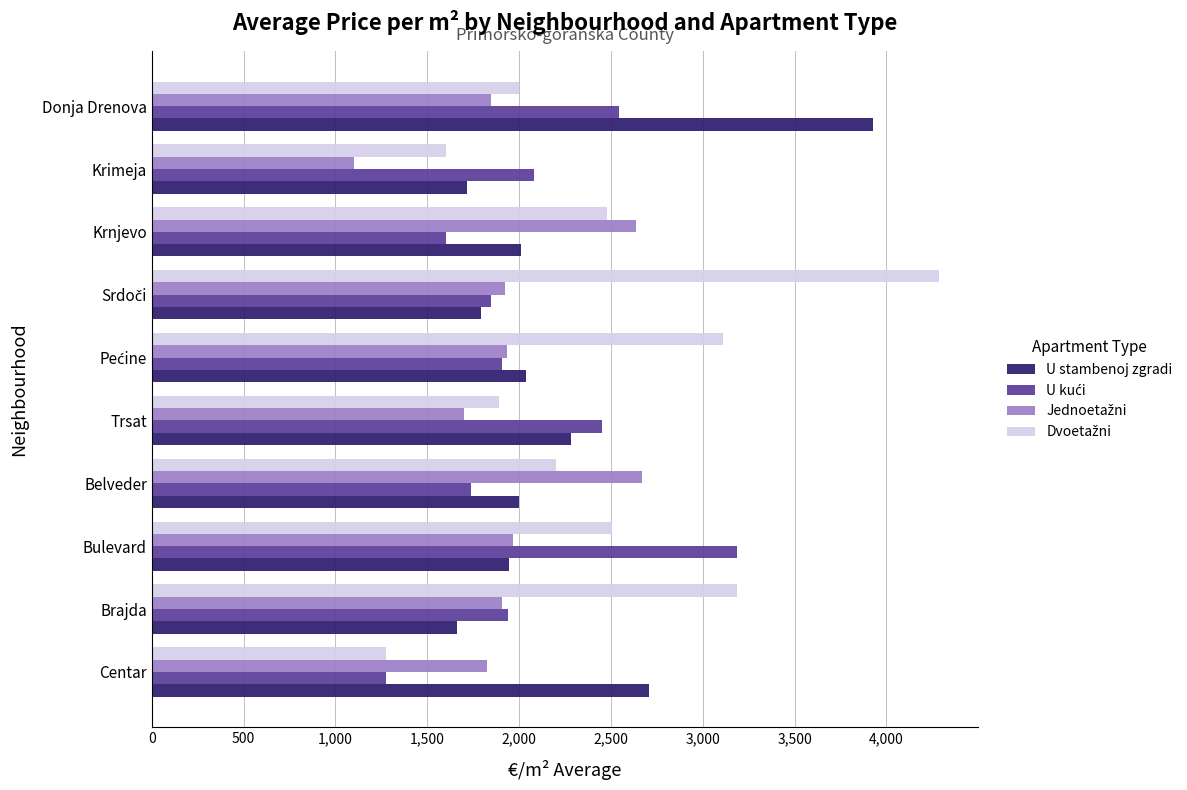

The U stambenoj zgradi series shows 519.2 at Bulevard. True or false?

False